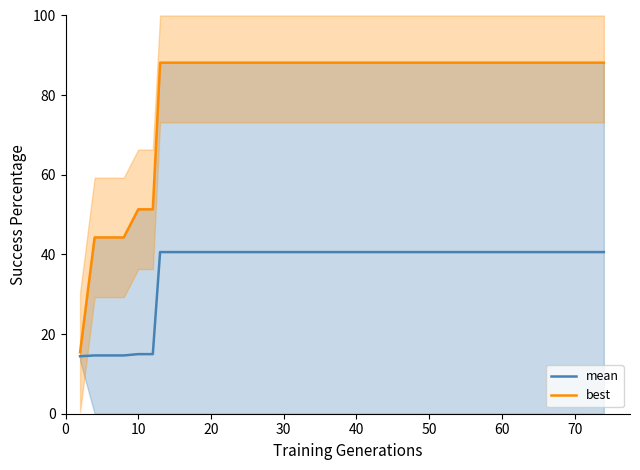

Which series has the largest range (max minus min)?

best